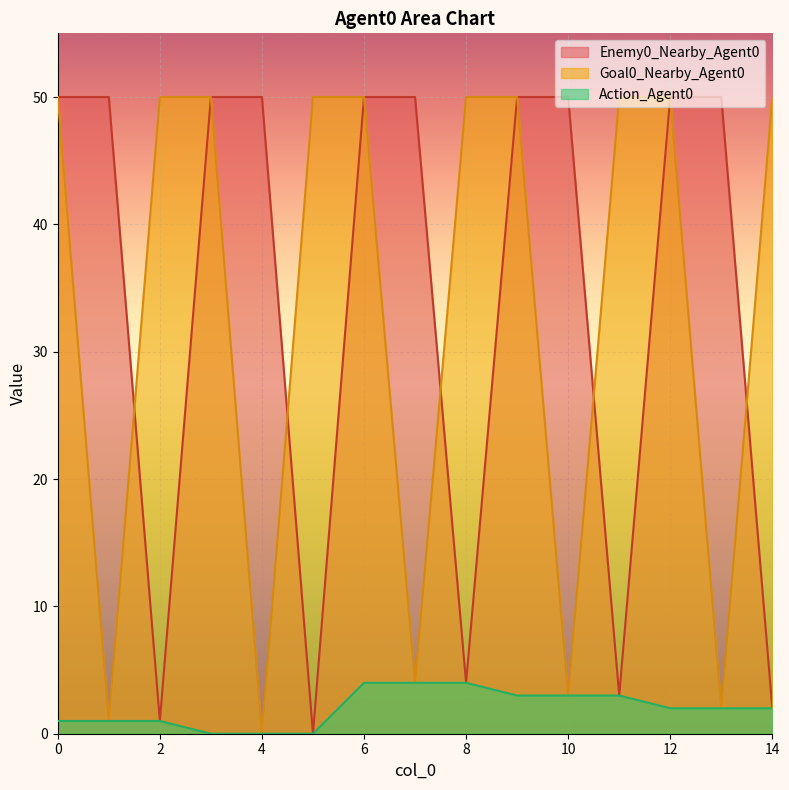

What is the sum of the Goal0_Nearby_Agent0 values at 1 and 12?

51